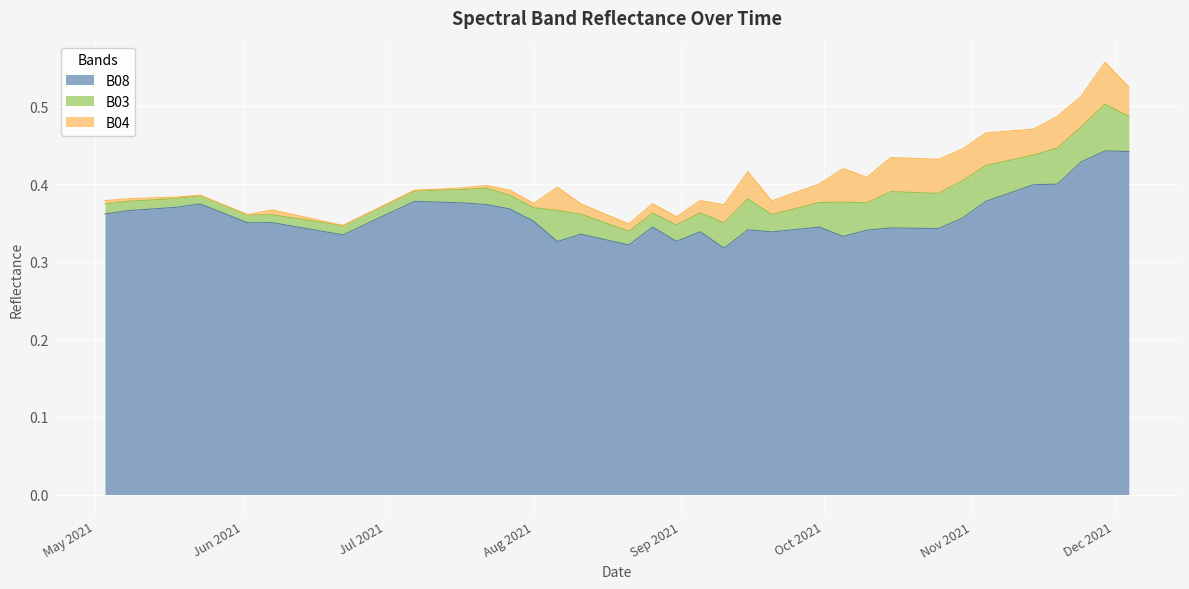

What position from the left is 2021-06-12?

8